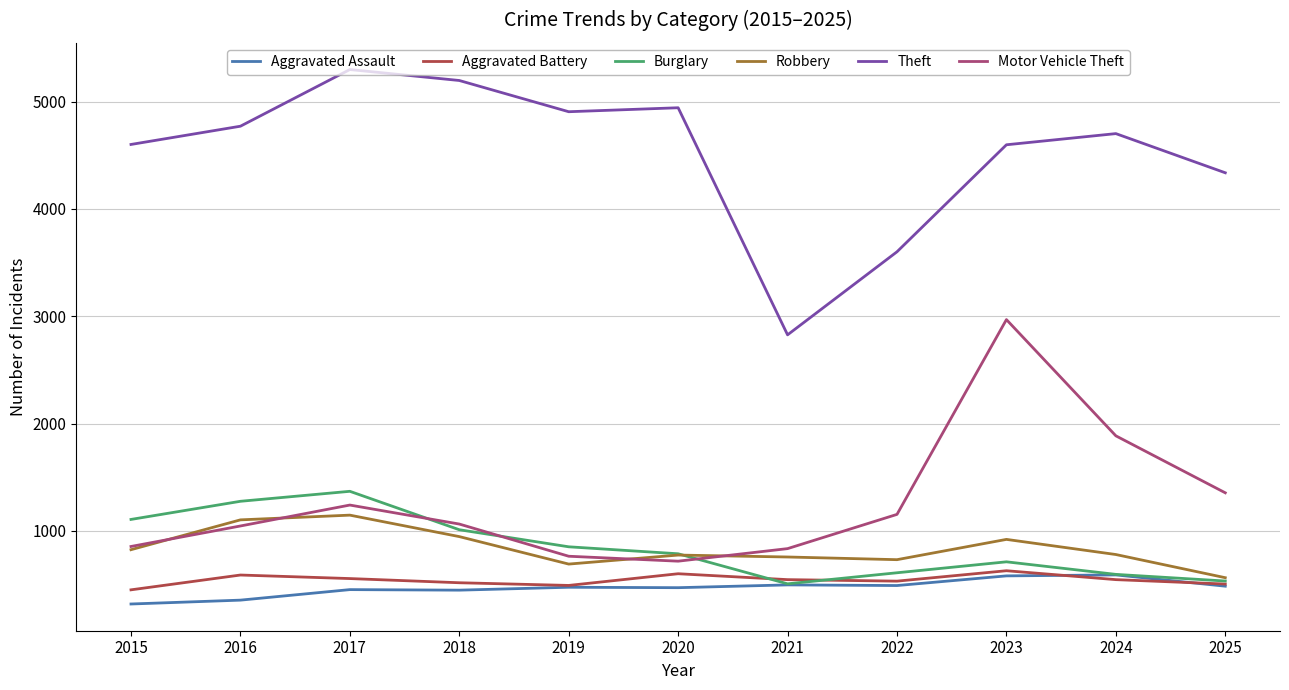

At which label does Motor Vehicle Theft reach its peak?

2023